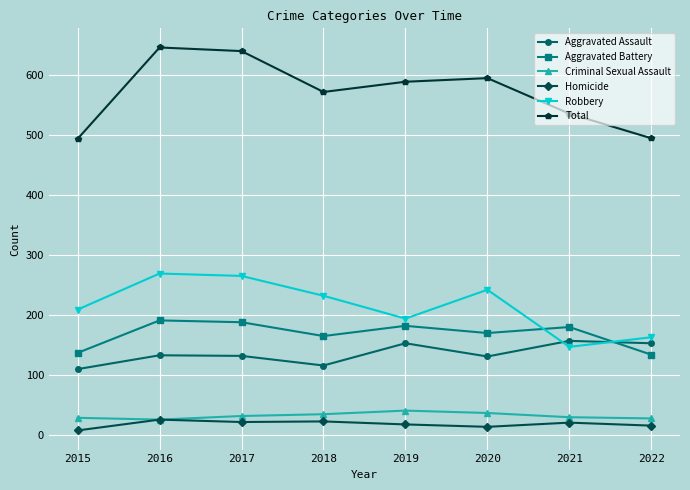

Rank the series by their maximum value, from highest to lowest.

Total, Robbery, Aggravated Battery, Aggravated Assault, Criminal Sexual Assault, Homicide